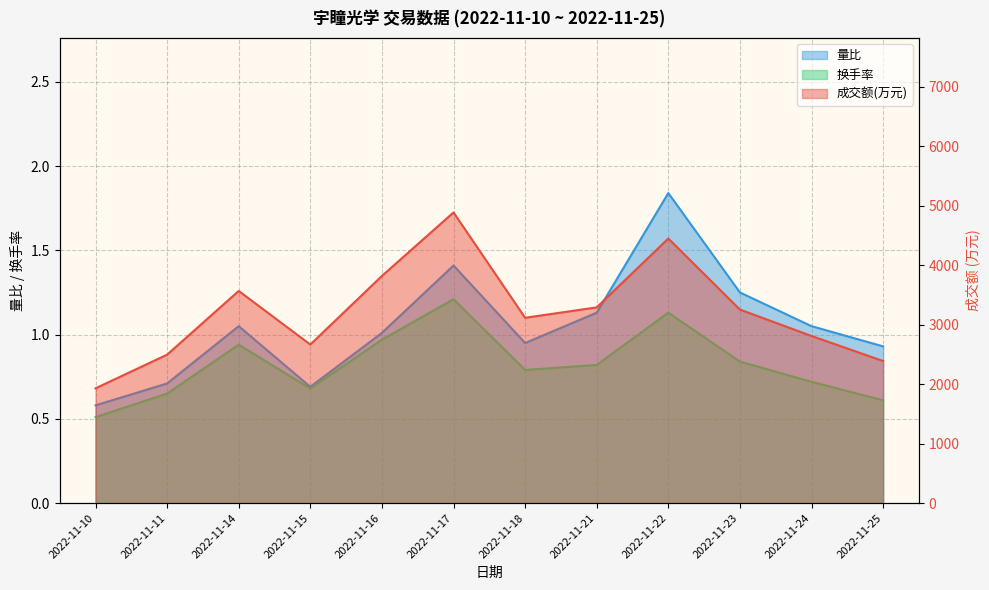

True or false: 成交额(万元) and 换手率 intersect in this chart.

False